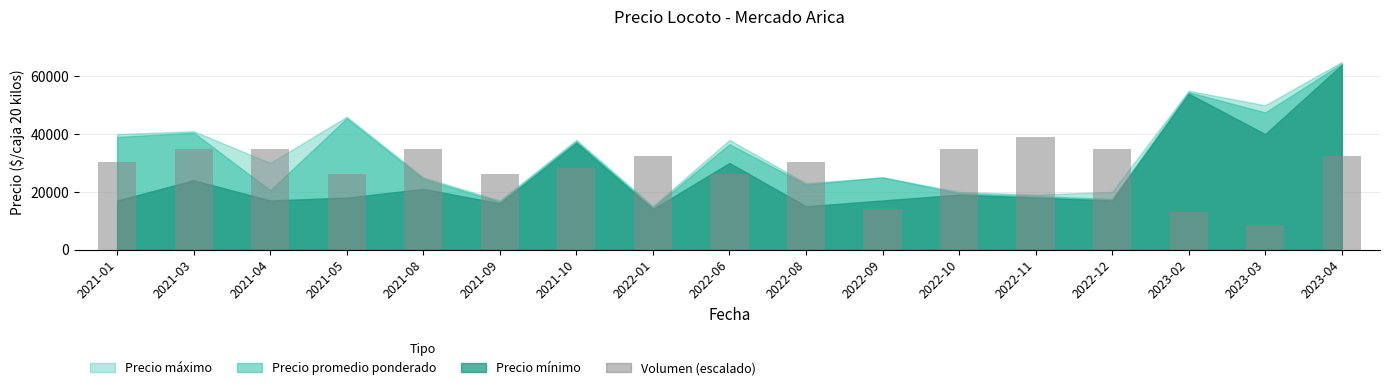

The chart shows a value of 28166.7 at 2021-10. True or false?

True